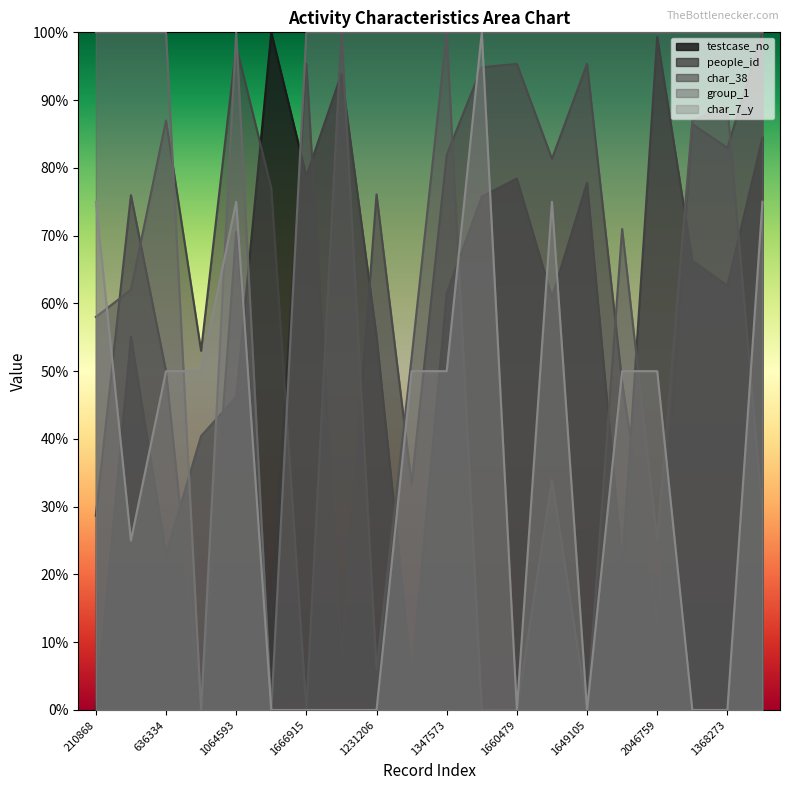

Does the chart have visible grid lines?

No